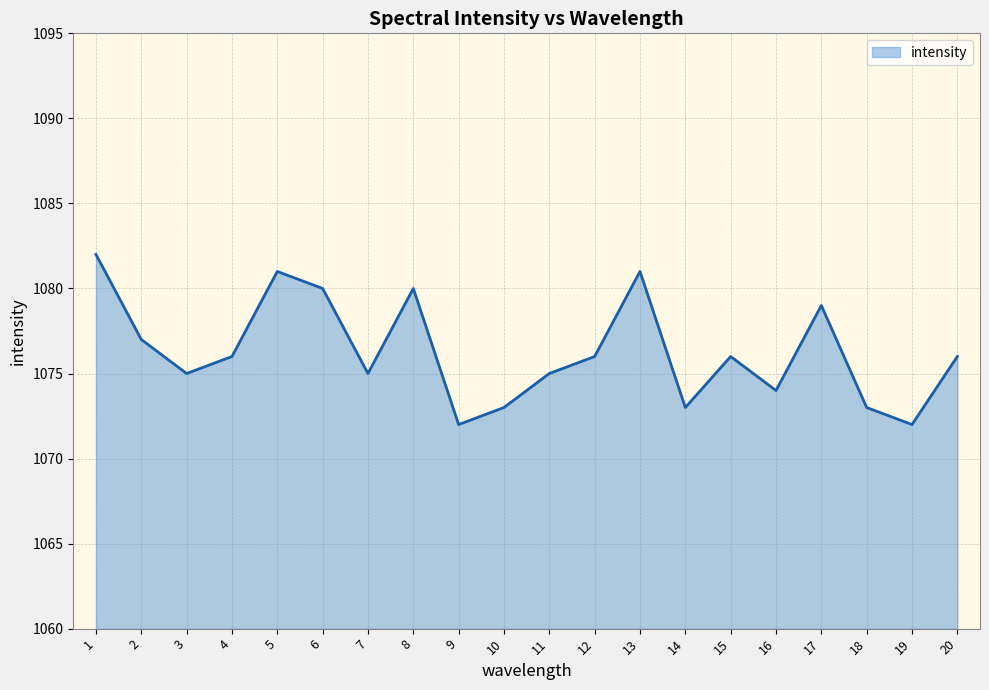

What is the average value?

1076